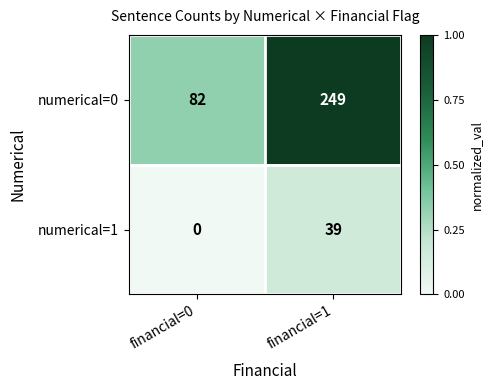

Rank the series by their maximum value, from highest to lowest.

numerical=0, numerical=1